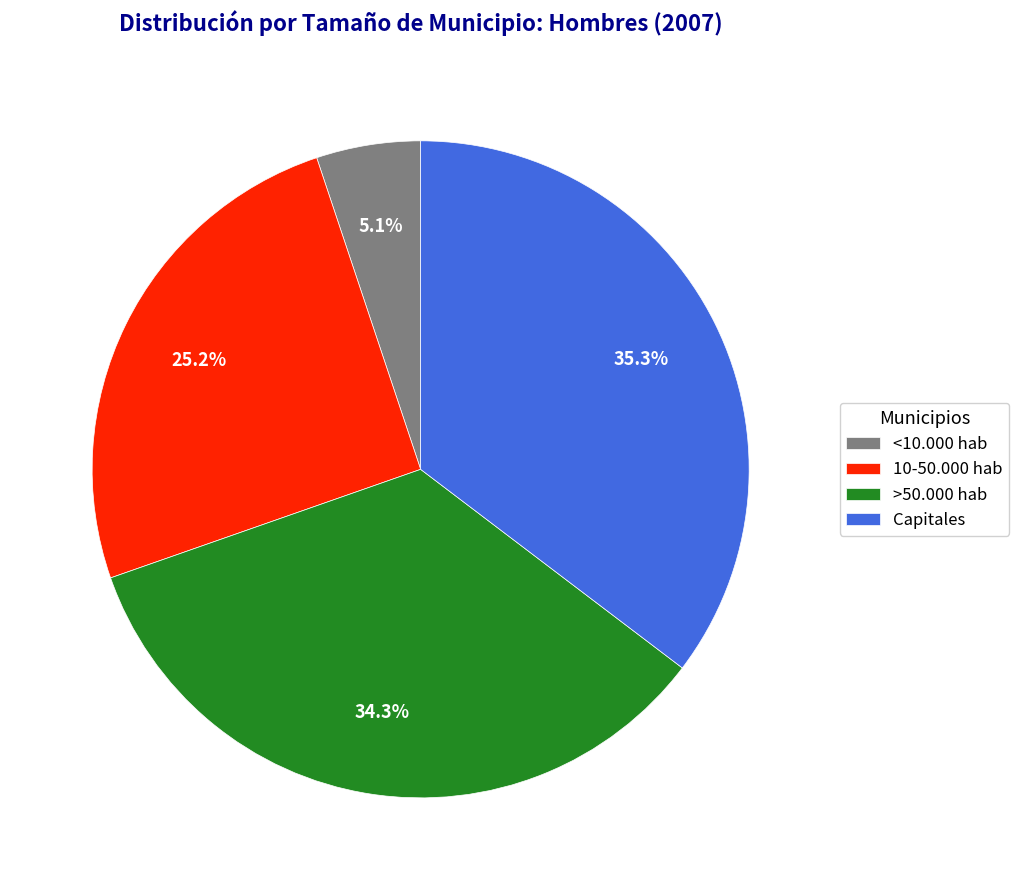

Is there a majority slice in this chart?

No